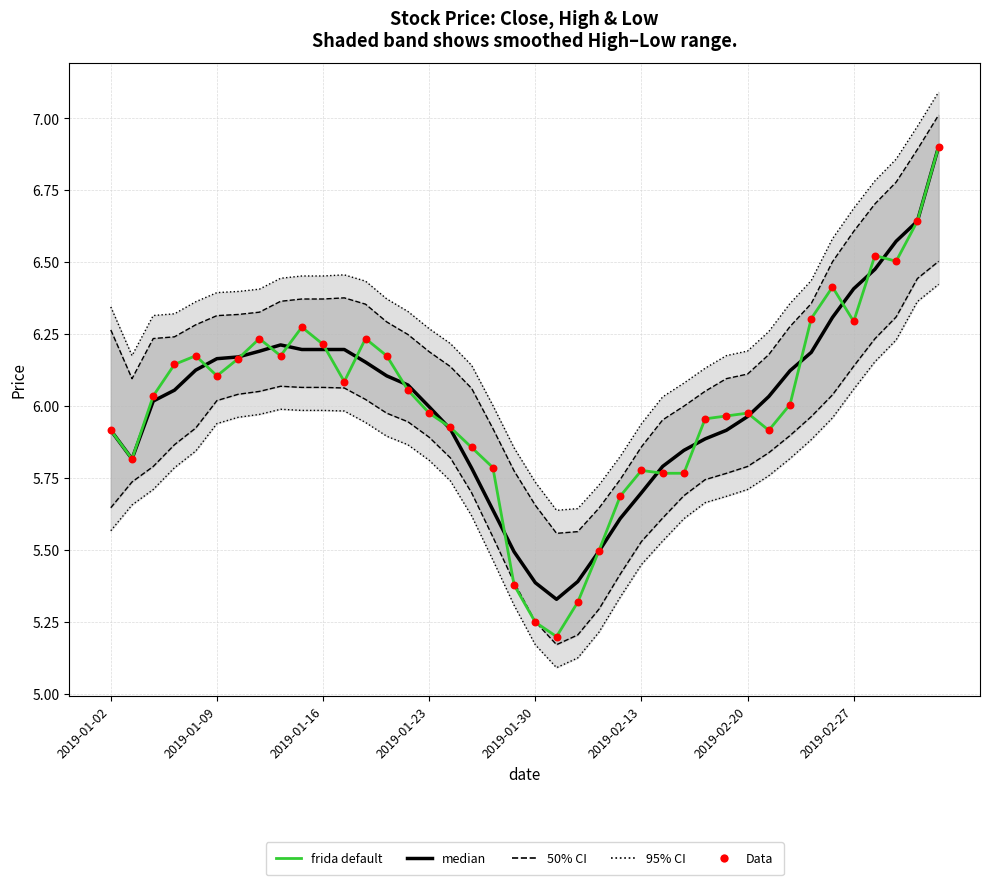

What is the total value across all series at 2019-02-27?

31.4